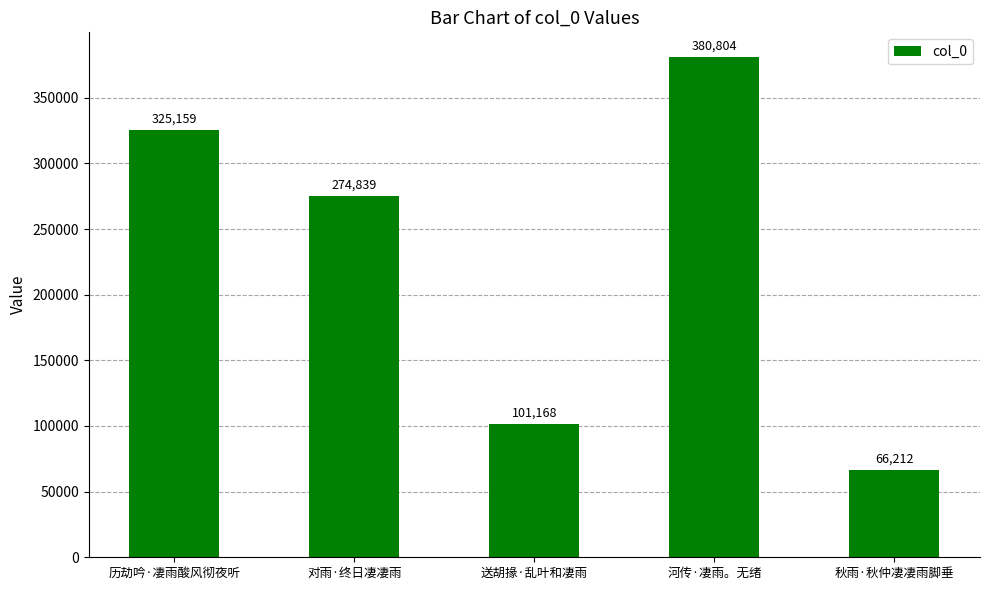

What is the change in value from 历劫吟·凄雨酸风彻夜听 to 秋雨·秋仲凄凄雨脚垂?

-258947